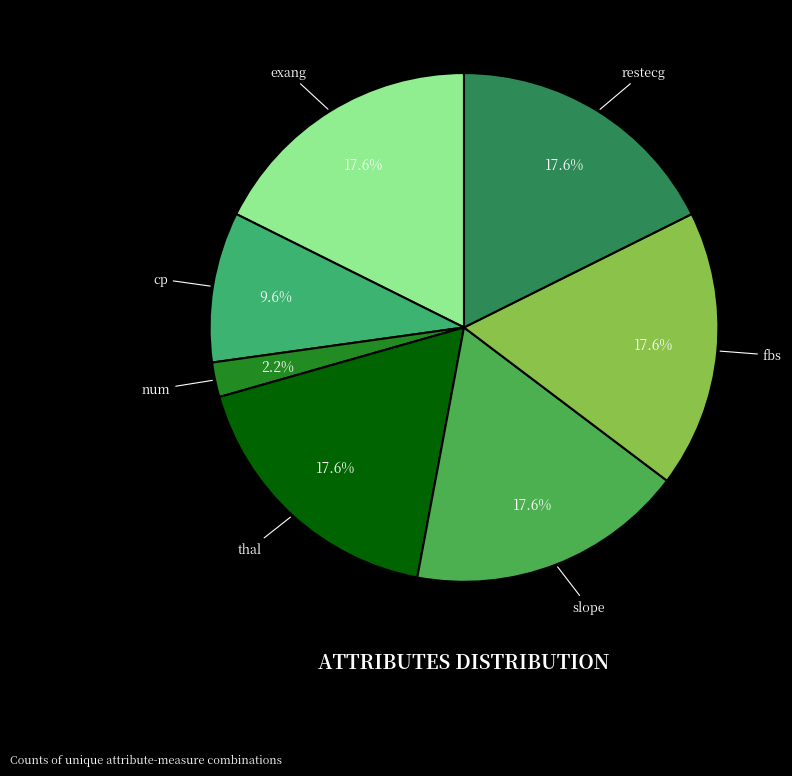

Is it true that exang is 18% of the pie?

True